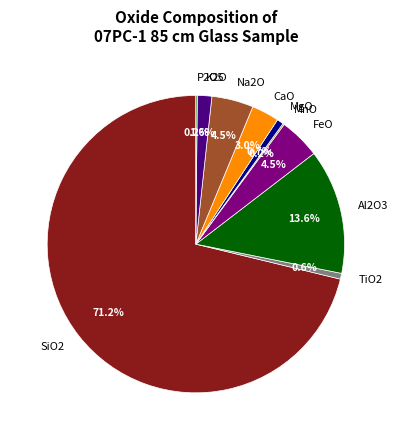

Does any single category account for the majority?

Yes